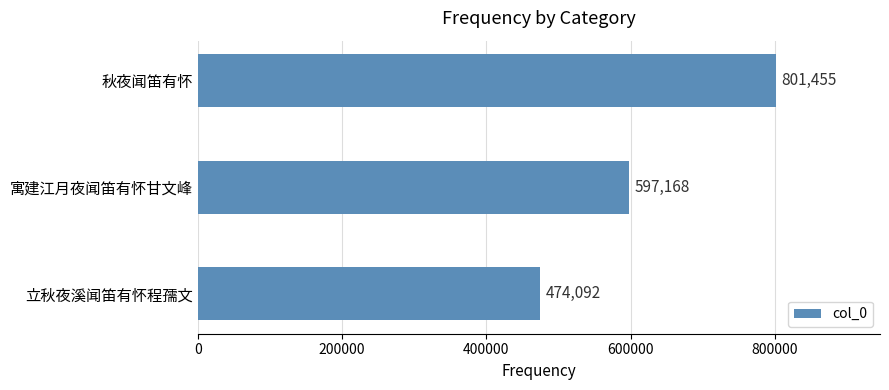

Which category has the highest value across all series?

秋夜闻笛有怀